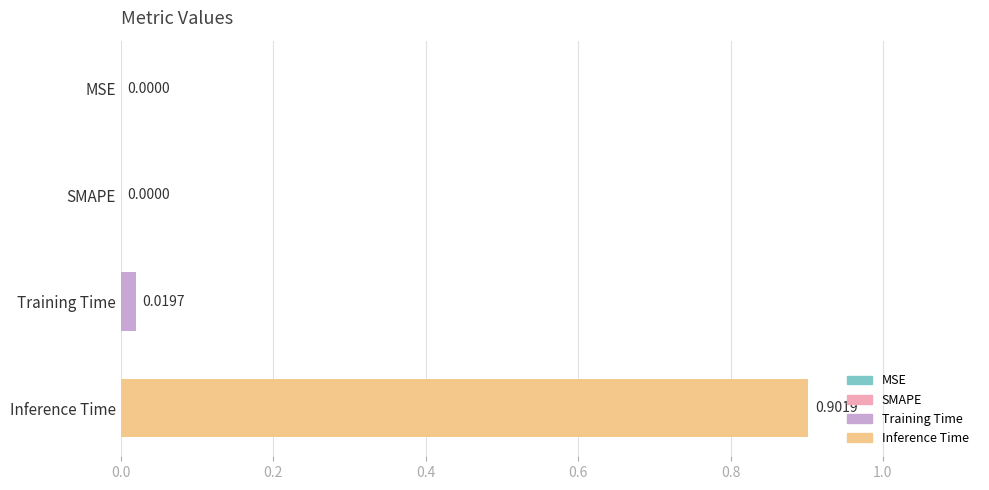

Which label corresponds to the largest value in the chart?

Inference Time